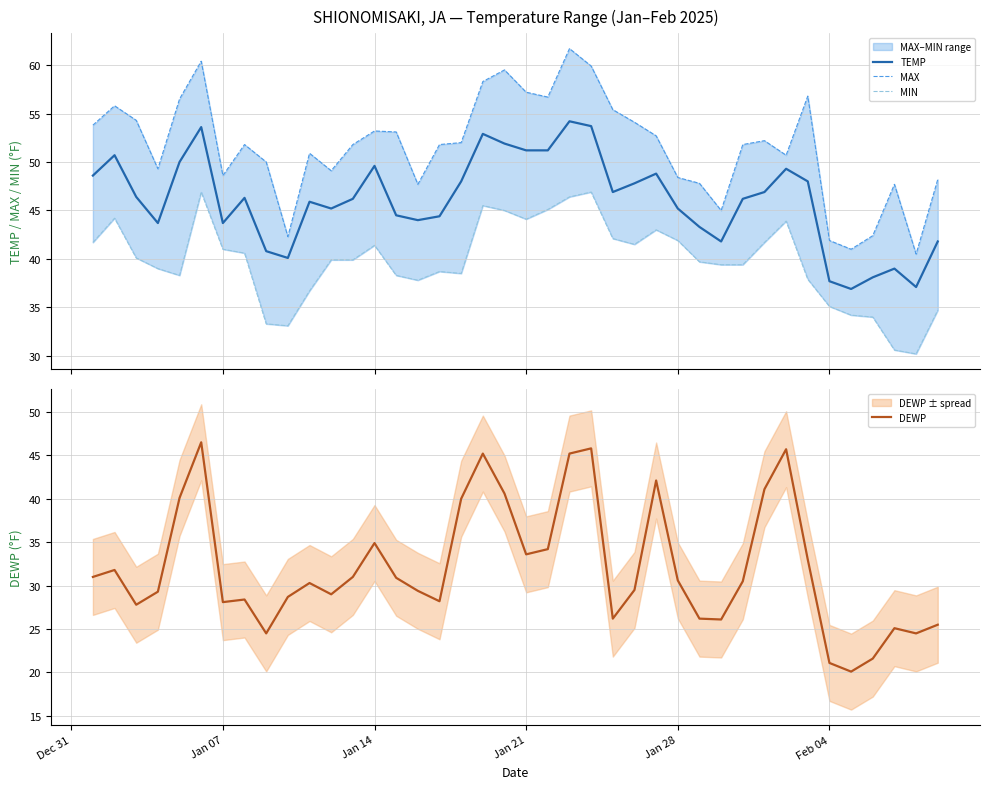

What is the maximum value for TEMP?

54.2